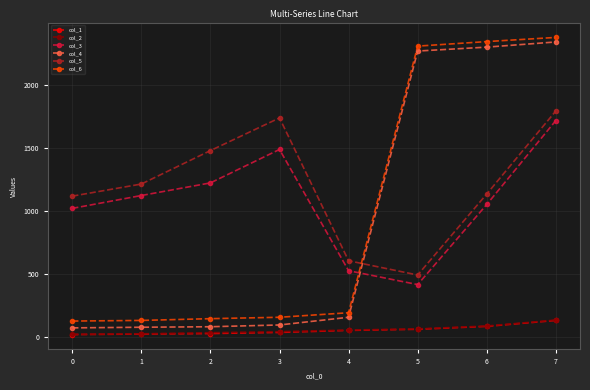

Count the number of categories in the chart.

8